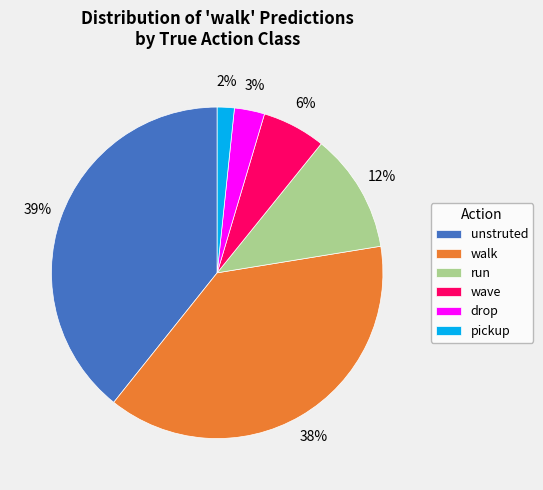

To the nearest percent, what is the combined percentage of unstruted and wave?

45%